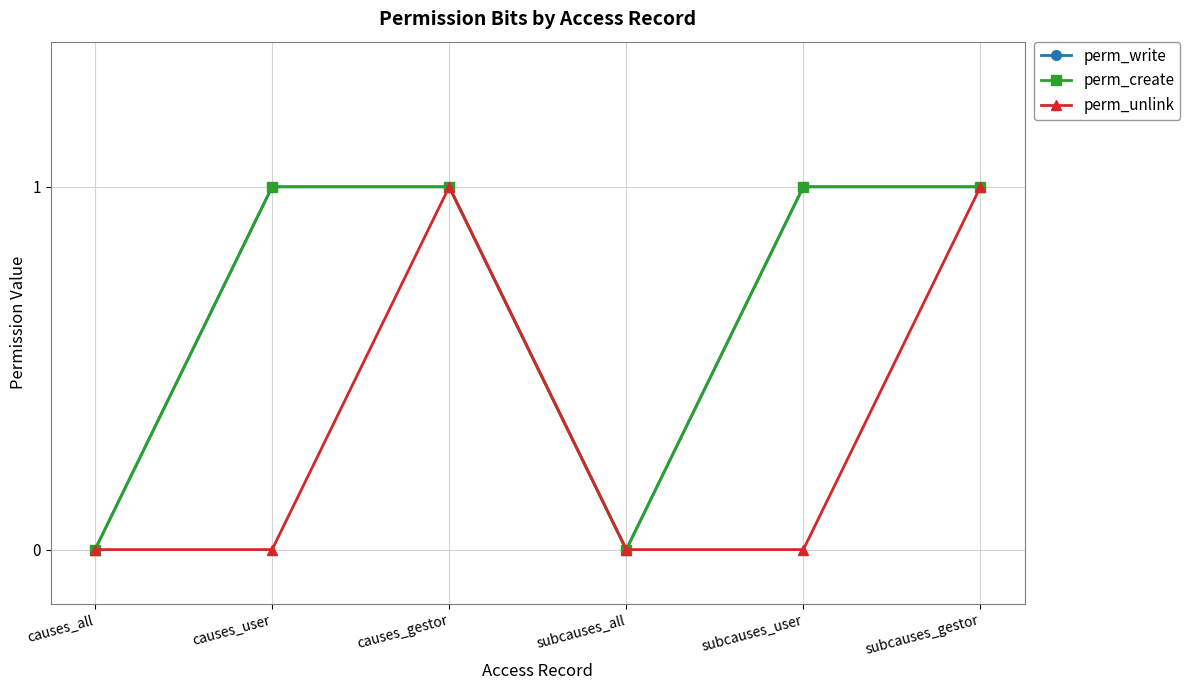

What is the sum of all perm_create values?

4